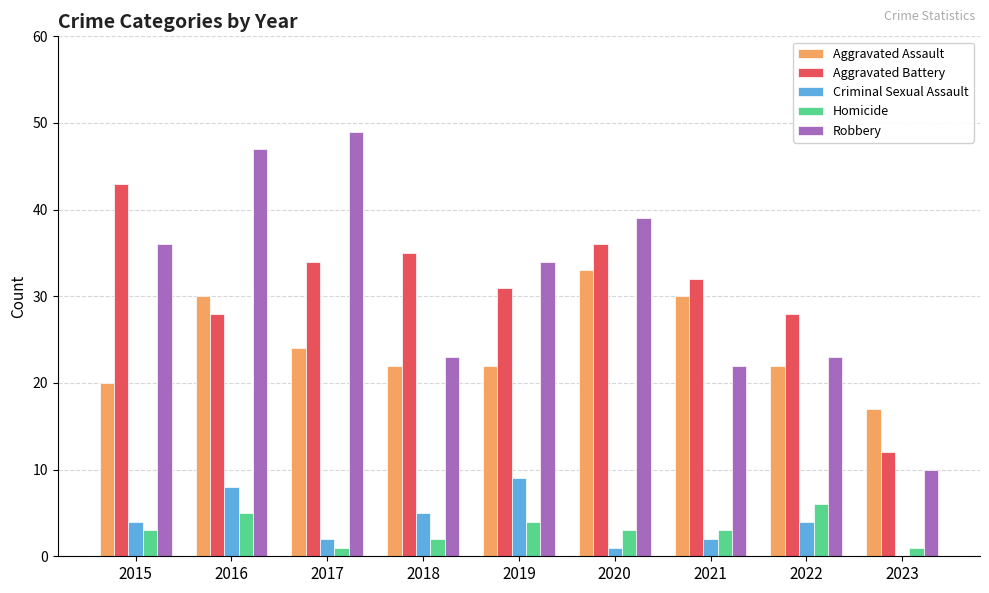

Where is Aggravated Assault nearest to the value 25?

2017